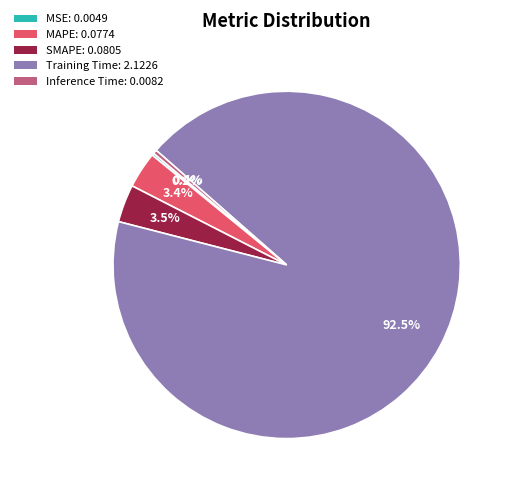

Which slice is the largest?

Training Time